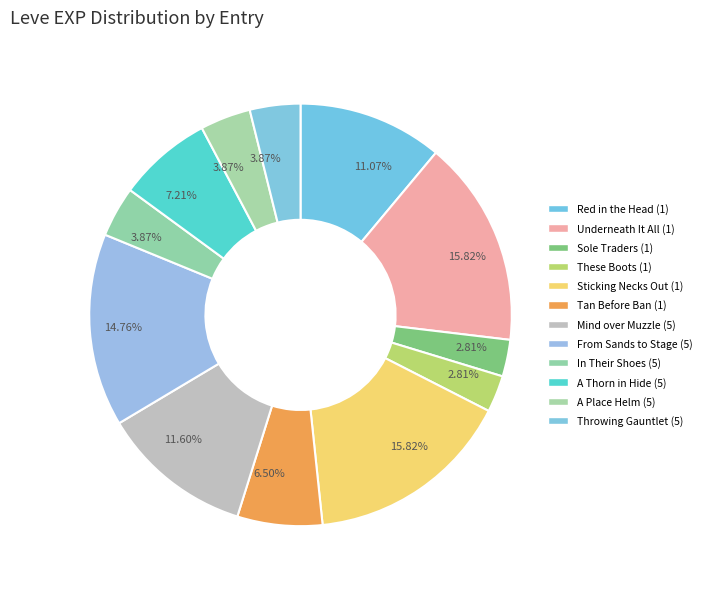

Count the number of slices in the pie.

12